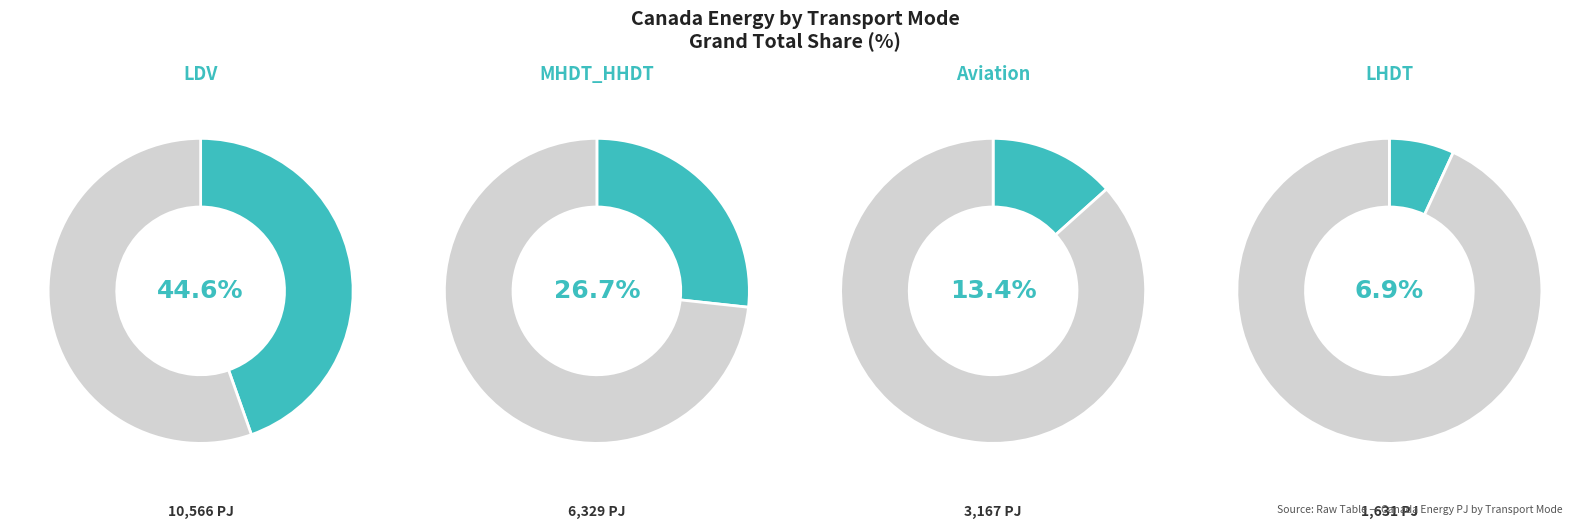

How many segments does this pie chart have?

8